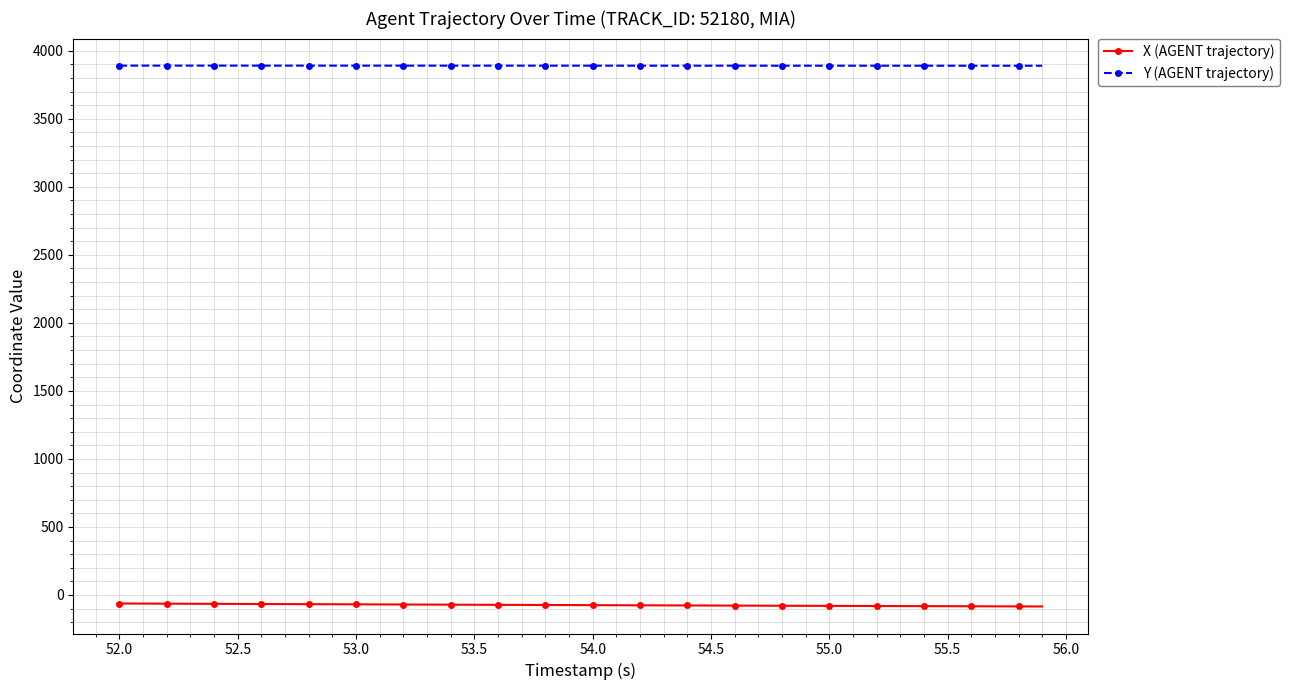

What is the sum of all Y (AGENT trajectory) values?

155637.8